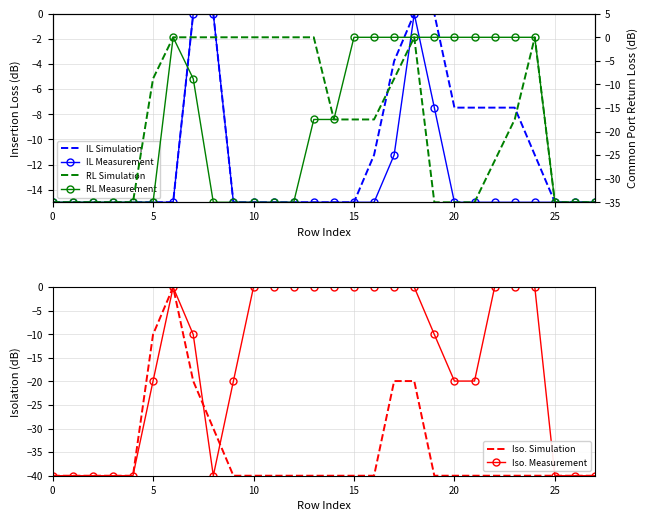

At which category is the sum across all series the highest?

18